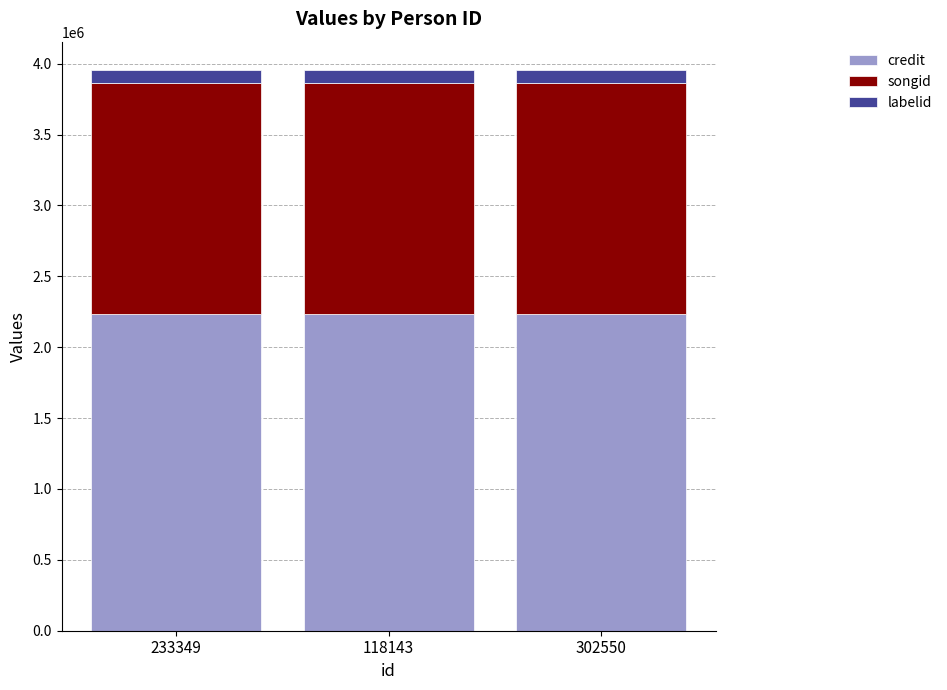

What is the total value across all series at 302550?

3957308